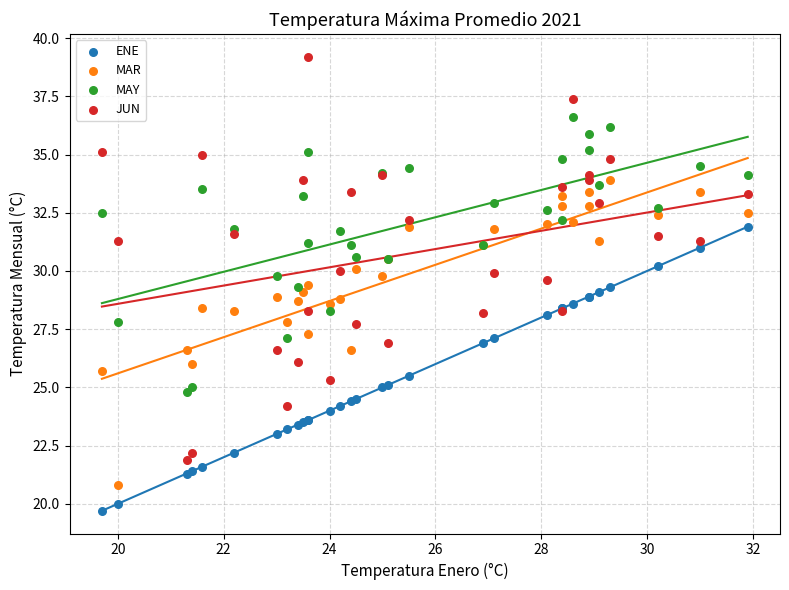

Which series has the largest Y range (max minus min)?

JUN